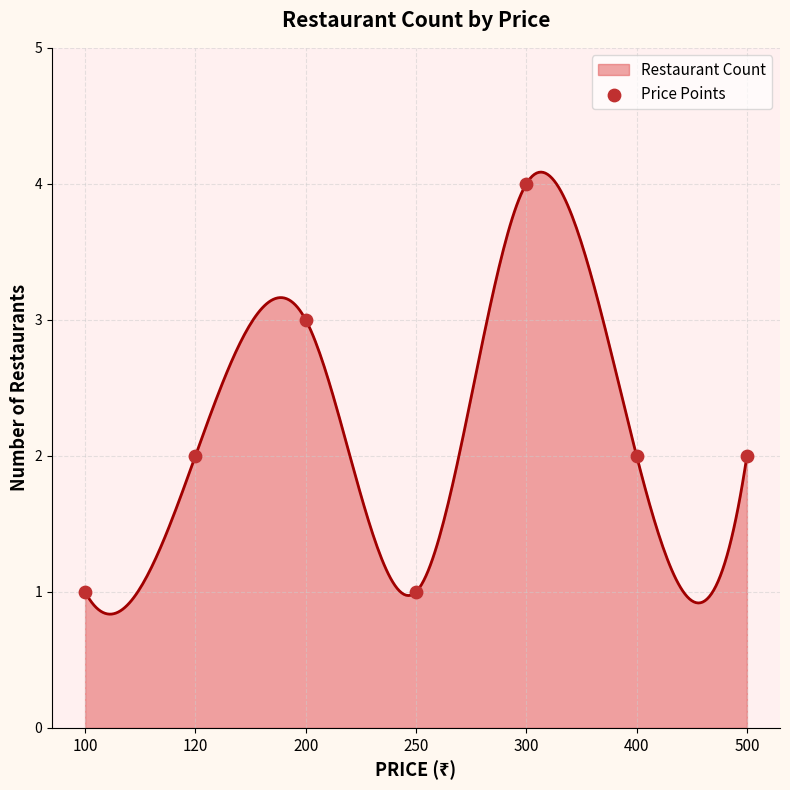

Approximately how many times larger is the value at 200 compared to 300?

0.8